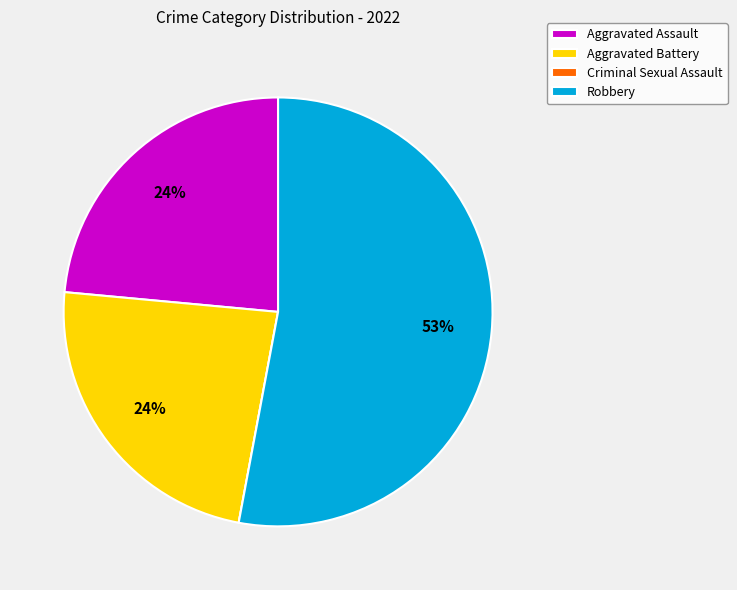

Do Aggravated Assault and Aggravated Battery together represent more than half of the pie?

No